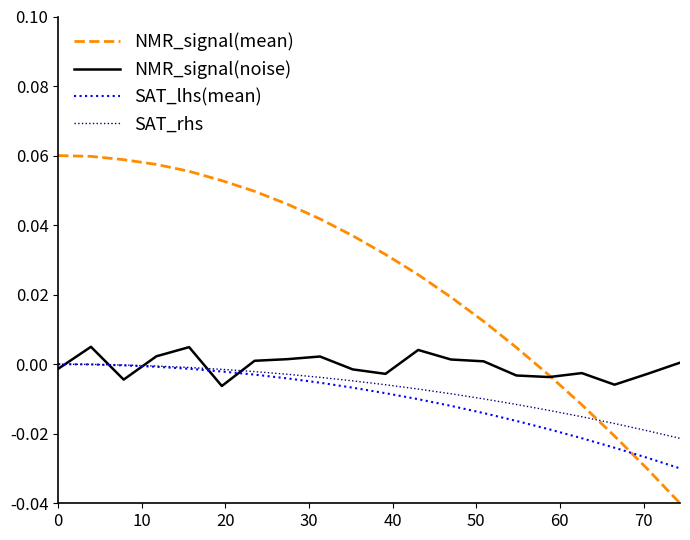

Which series has the largest range (max minus min)?

NMR_signal(mean)